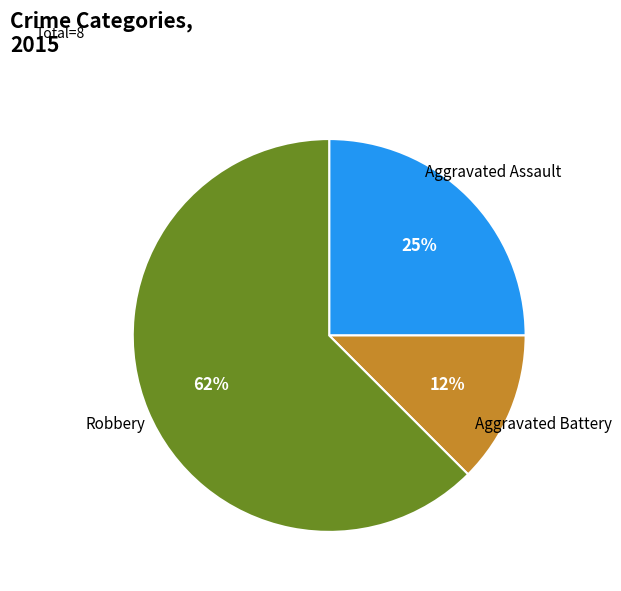

To the nearest percent, what is the average slice percentage?

33%